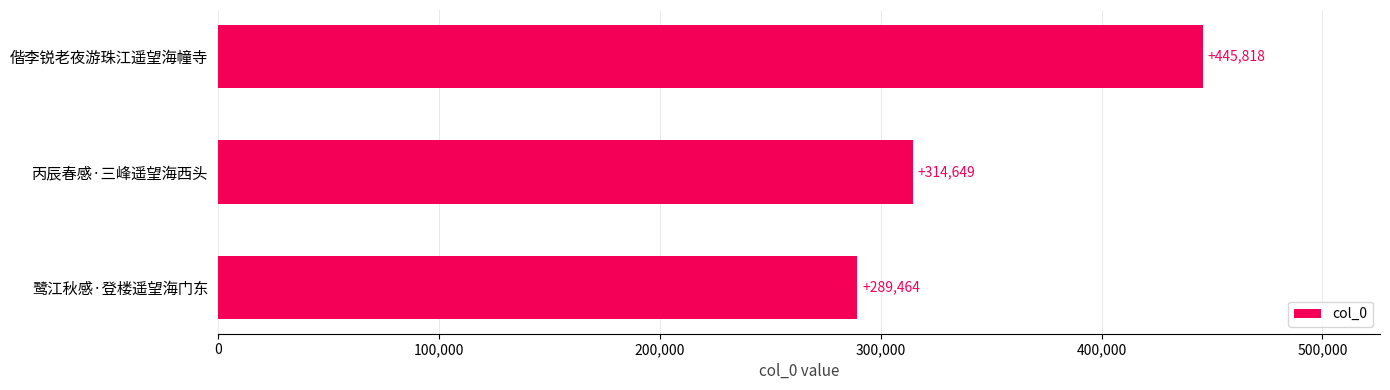

Which category has the lowest value across all series?

鹭江秋感·登楼遥望海门东